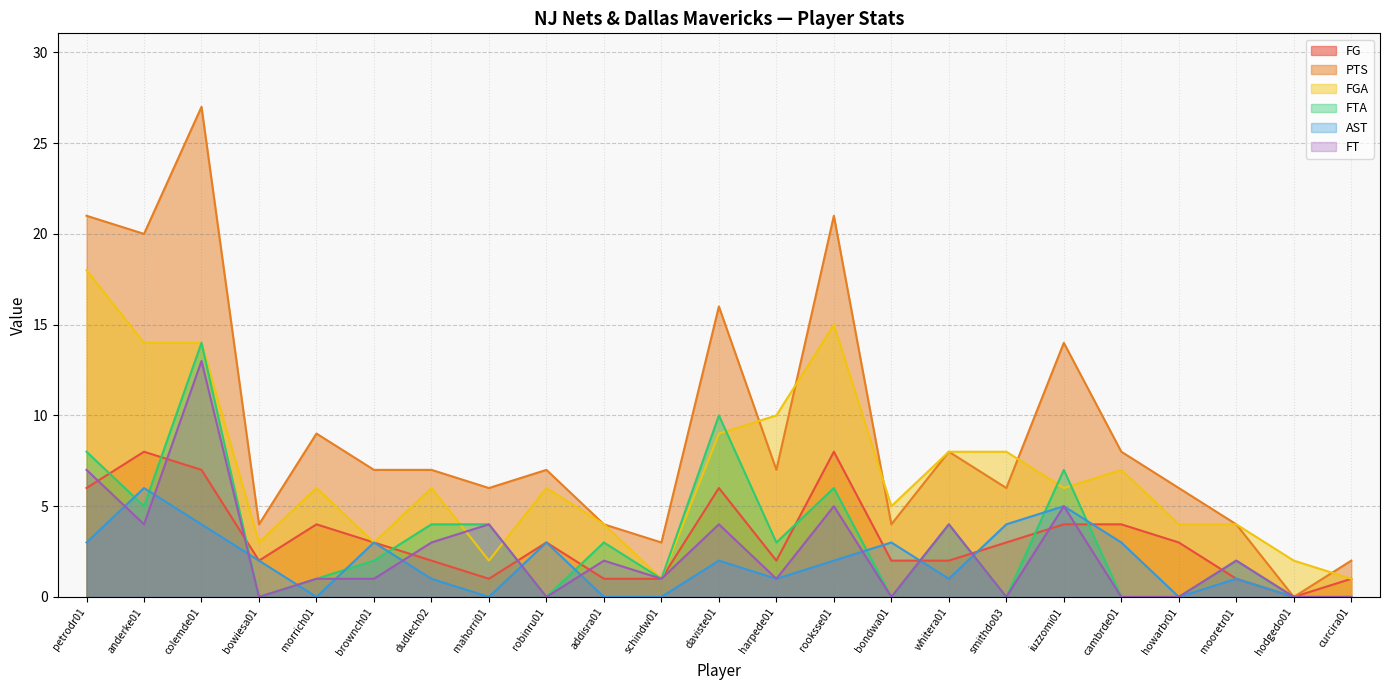

Which series has the largest range (max minus min)?

PTS